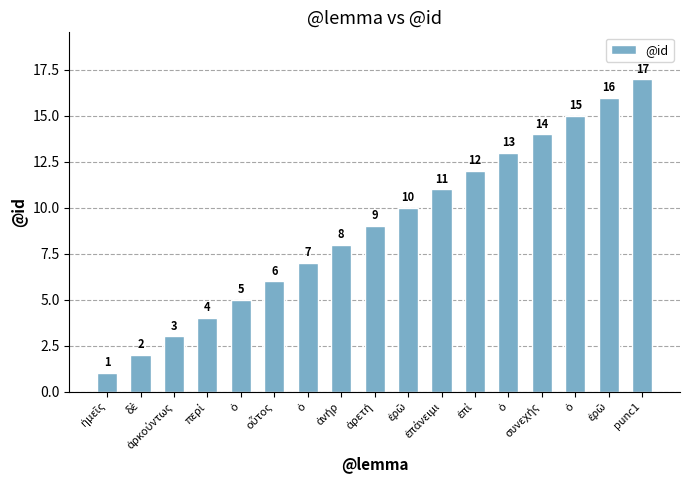

How many data points are less than 9?

8